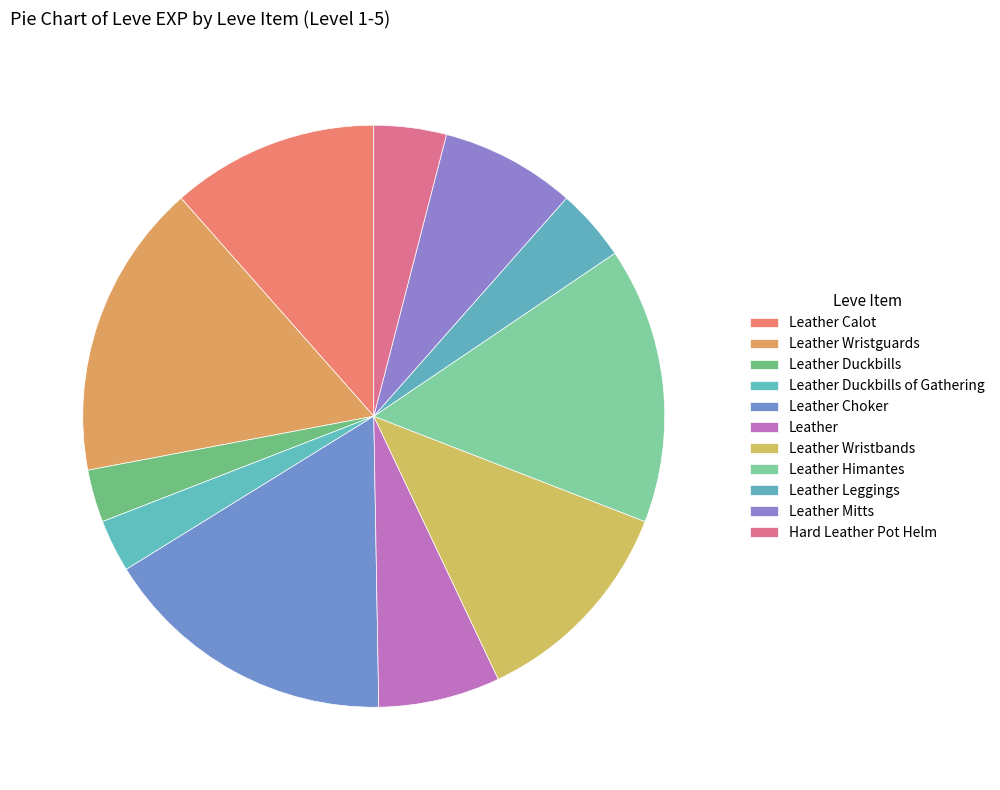

To the nearest percent, what percentage of the pie is Leather Wristbands?

12%